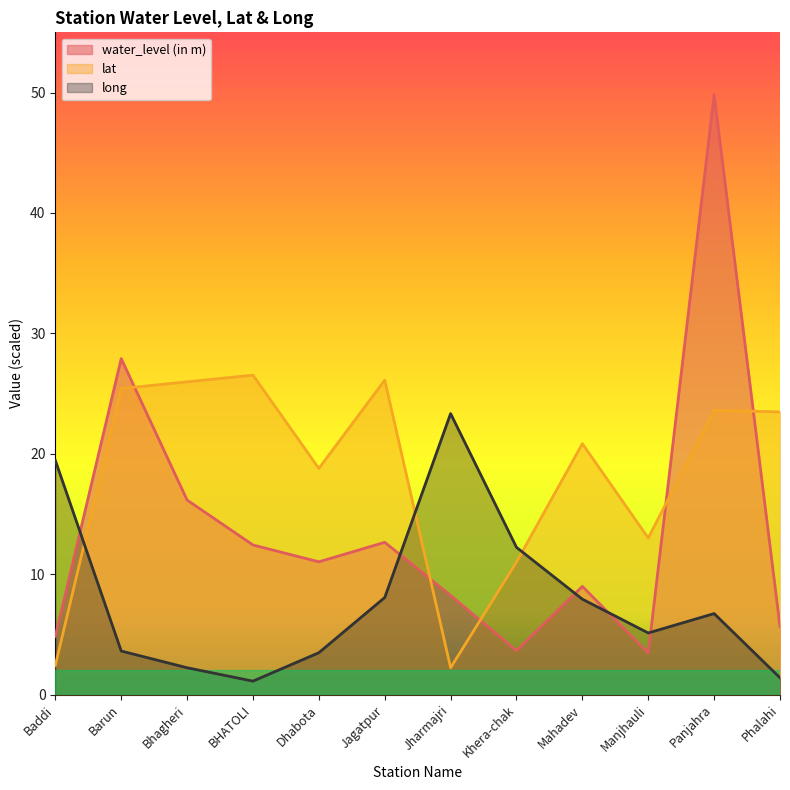

What is the total value across all series at Phalahi?

30.5